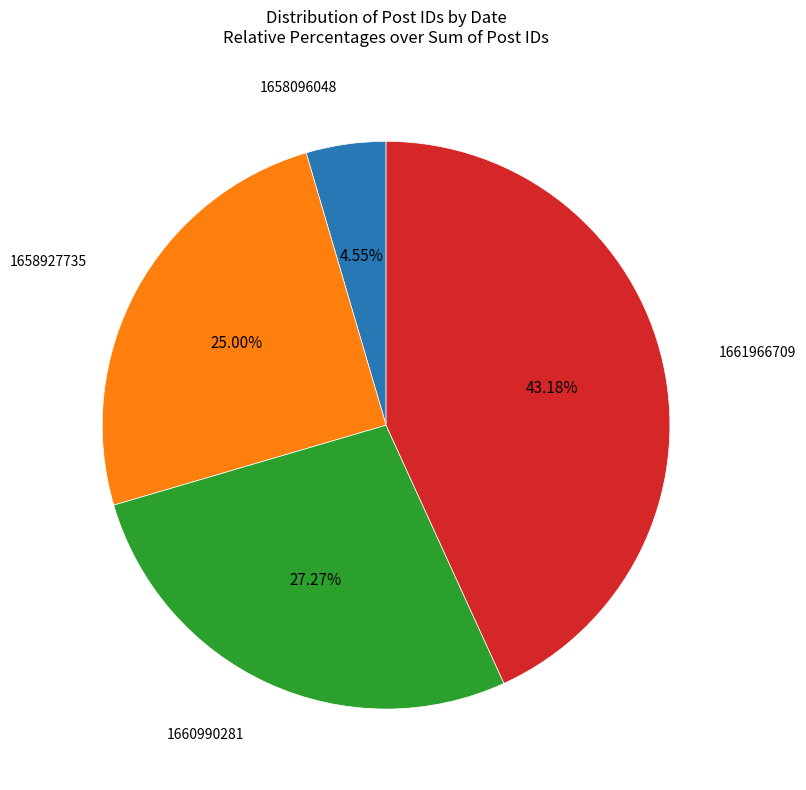

How much of the chart is everything except 1658096048?

95.5%